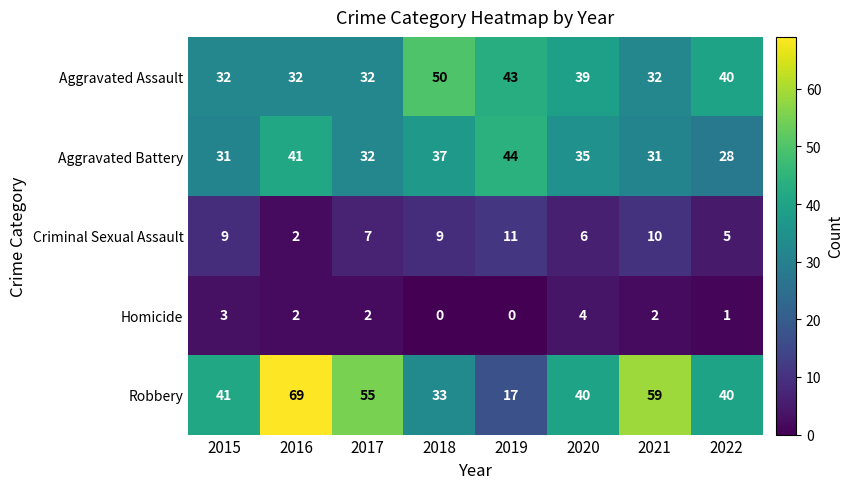

What is the greatest value displayed?

69